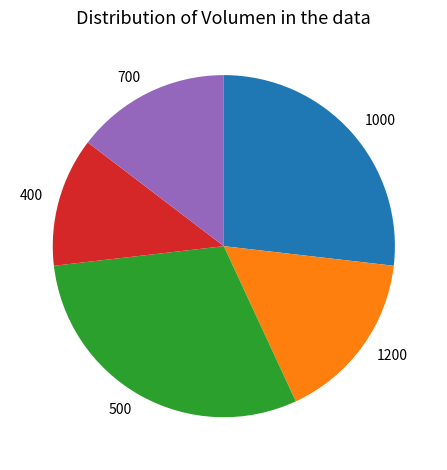

Approximately how many times larger is the value at 500 compared to 400?

2.5